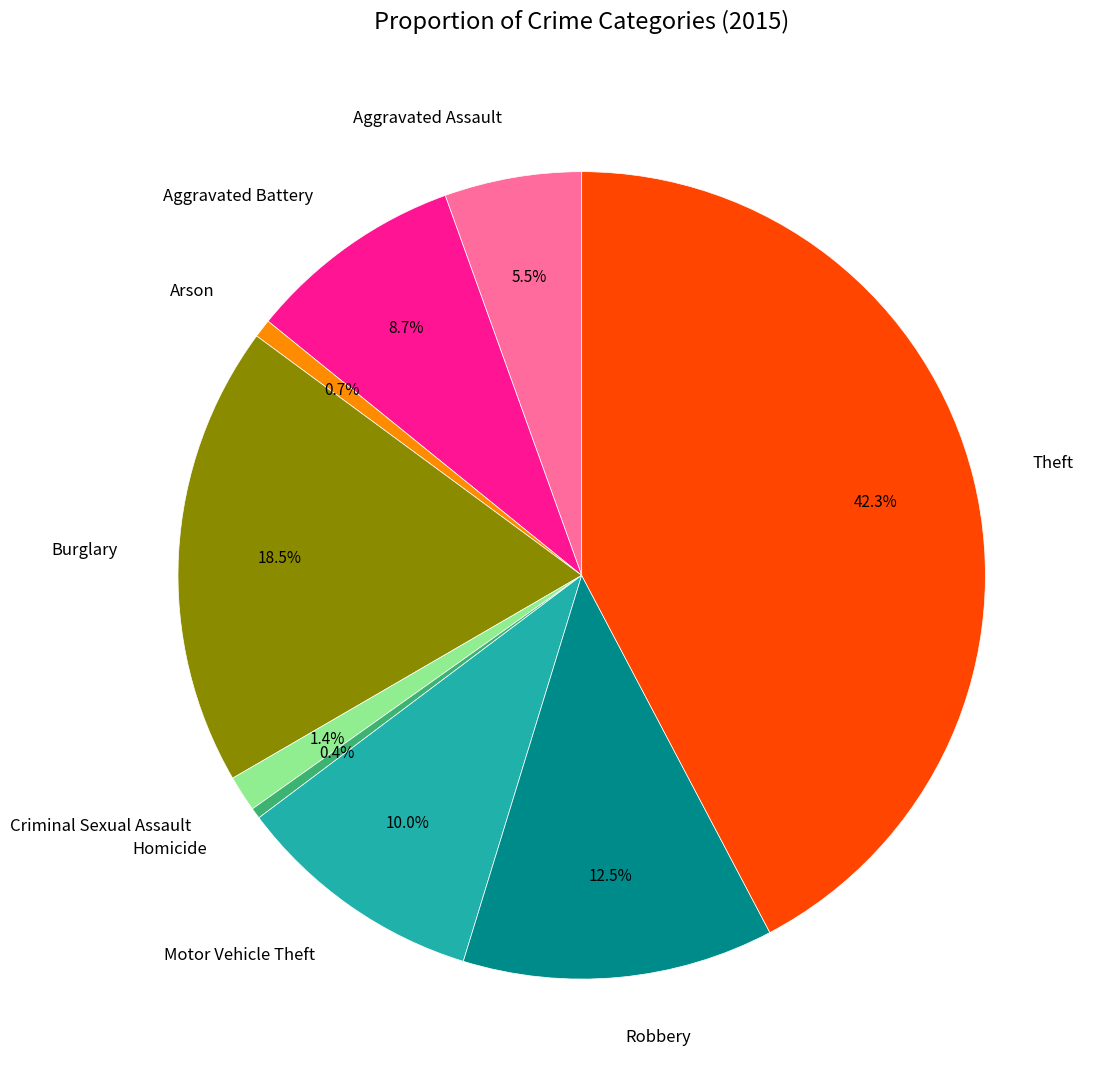

To the nearest percent, what portion does Criminal Sexual Assault represent?

1%